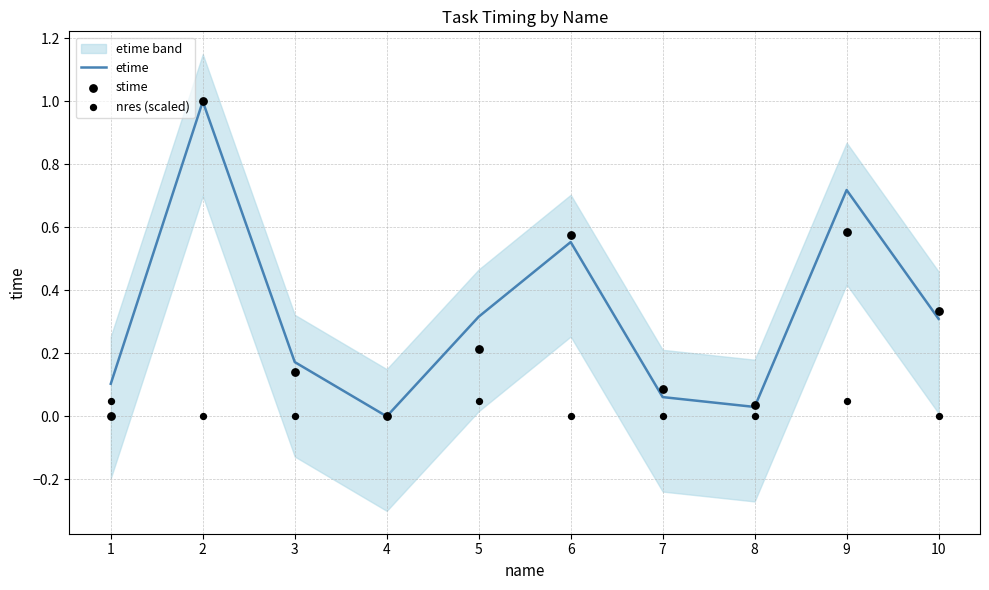

Which series contains the highest Y value?

etime